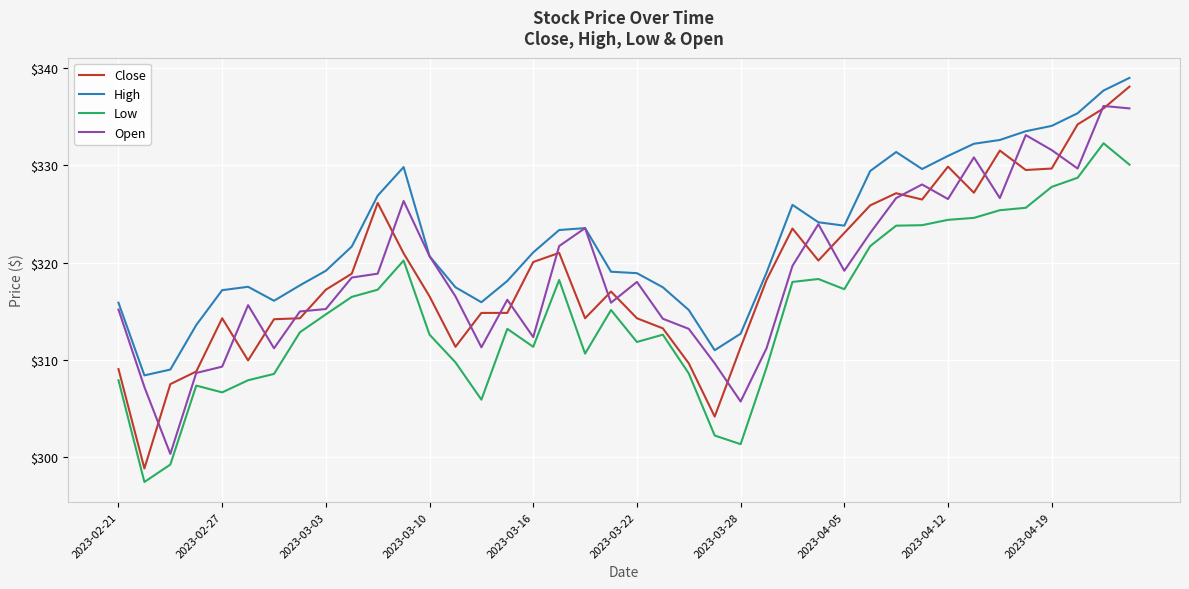

Which series has the largest total across all categories?

High